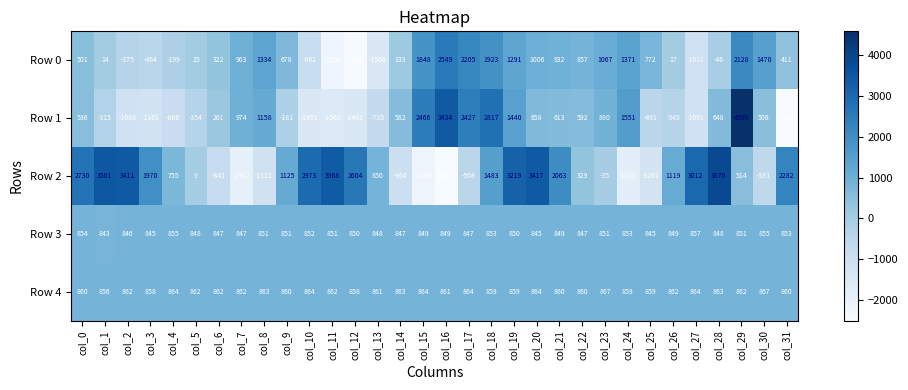

List the labels in order of Row 2 value, largest first.

col_28, col_1, col_20, col_2, col_11, col_19, col_27, col_10, col_0, col_12, col_31, col_21, col_3, col_18, col_9, col_26, col_13, col_4, col_29, col_22, col_5, col_23, col_17, col_30, col_6, col_14, col_8, col_25, col_24, col_7, col_15, col_16